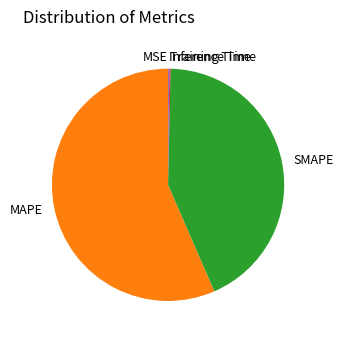

What is the largest slice in the pie chart?

MAPE